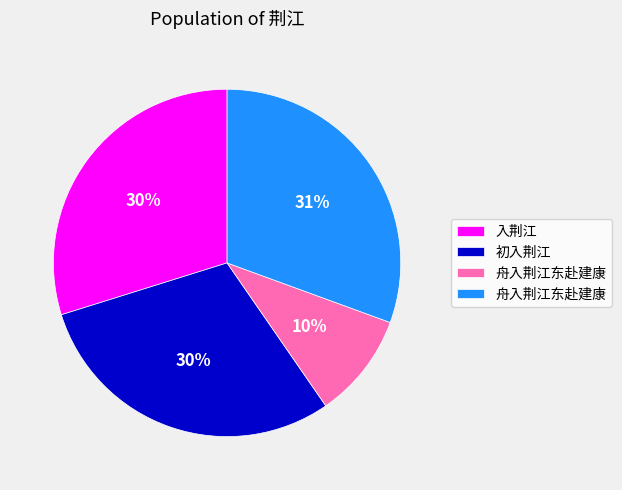

Is there any slice that represents more than half of the pie?

No